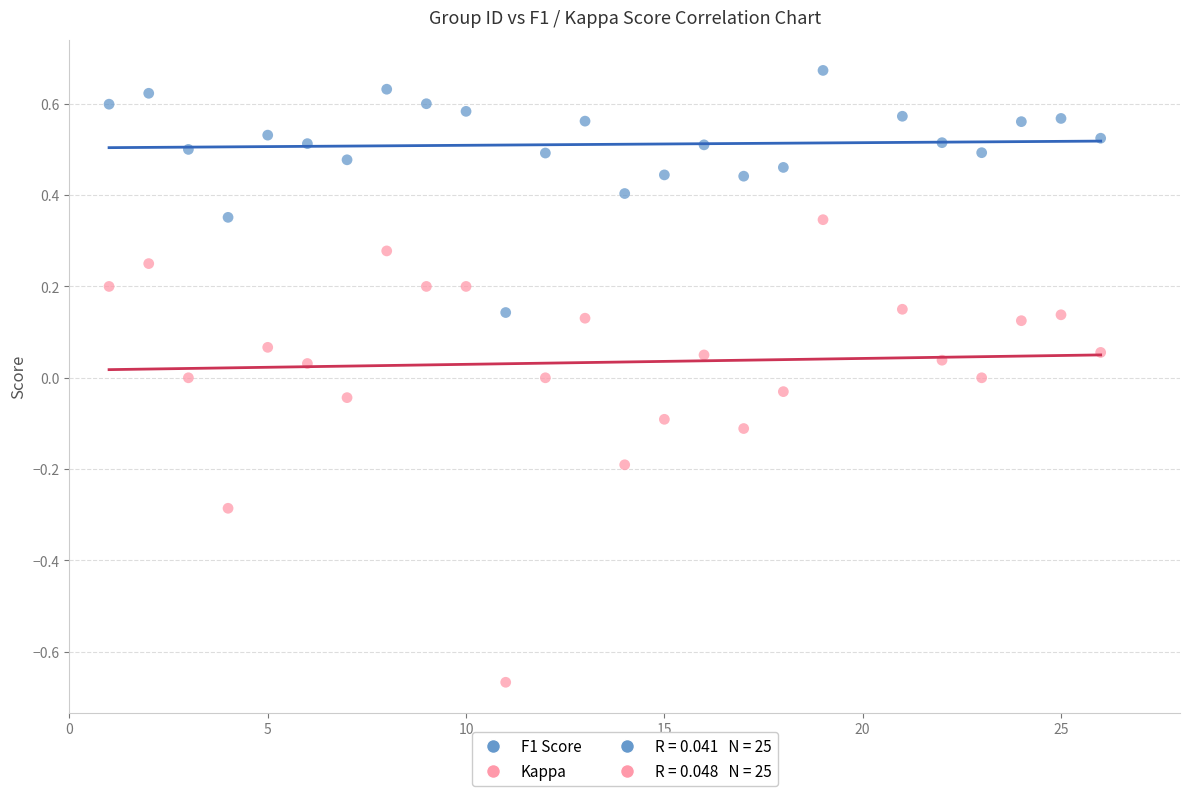

Which series contains the highest Y value?

F1 Score